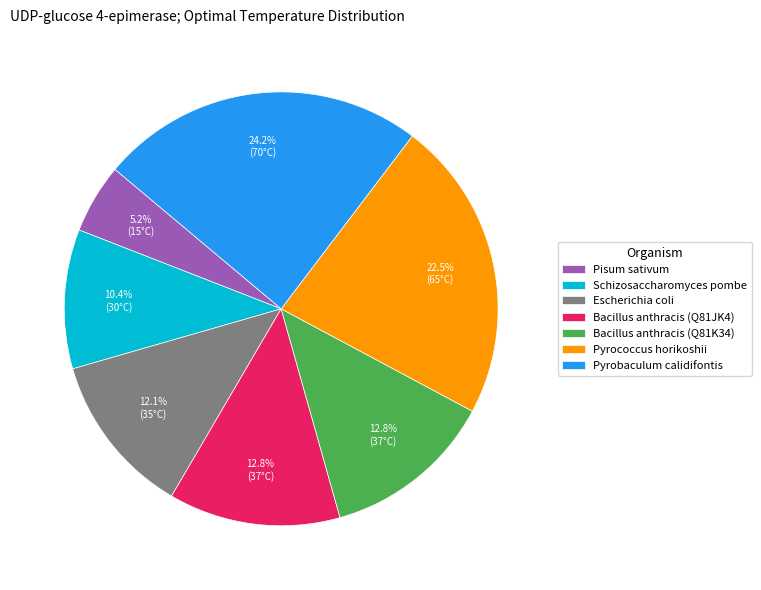

To the nearest percent, what is the combined percentage of Bacillus anthracis (Q81JK4) and Escherichia coli?

25%